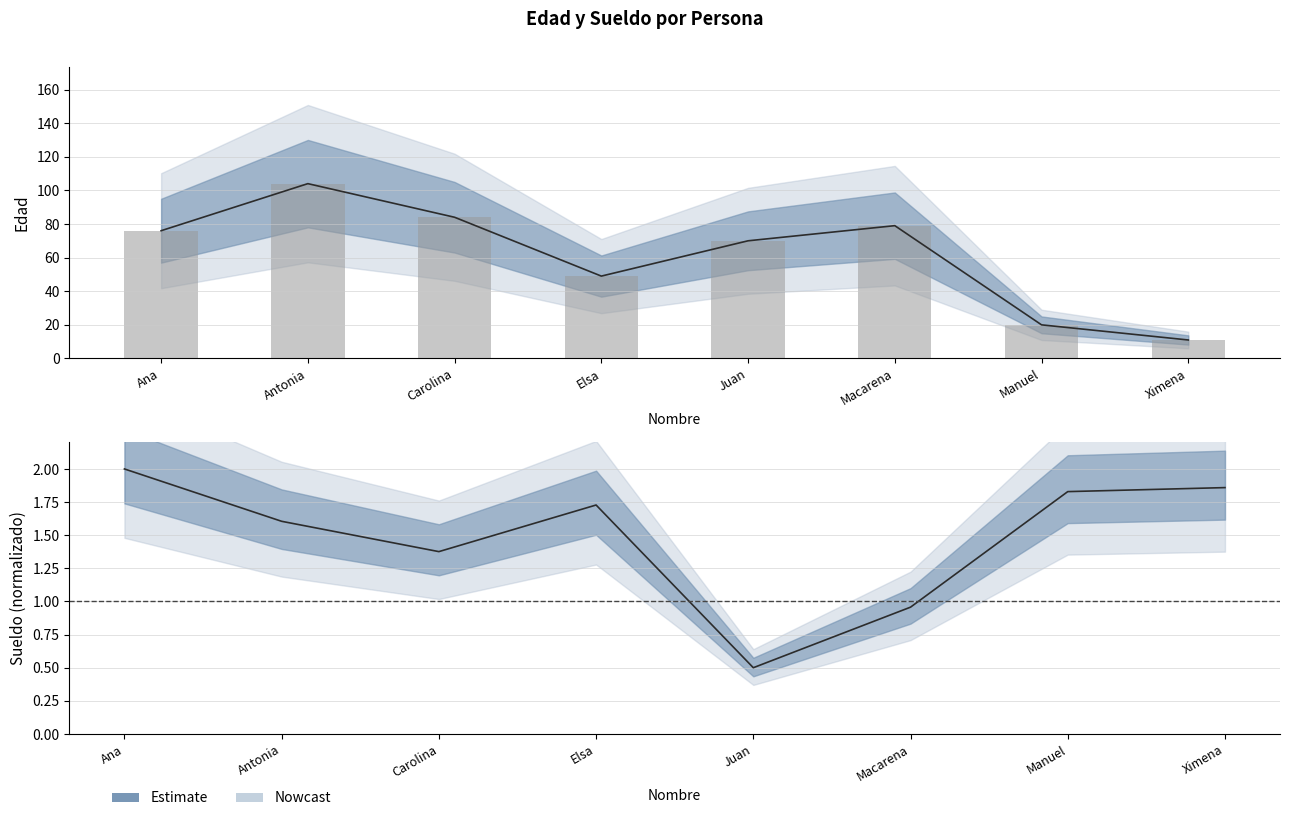

Reading right to left, list all the values displayed in this chart.

Ximena=1.9	Manuel=1.8	Macarena=1.0	Juan=0.5	Elsa=1.7	Carolina=1.4	Antonia=1.6	Ana=2.0